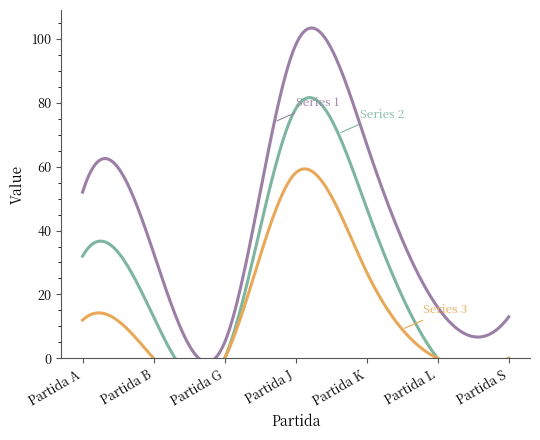

Reading left to right, extract all data points from this chart.

52	33	5	98	67	16	13